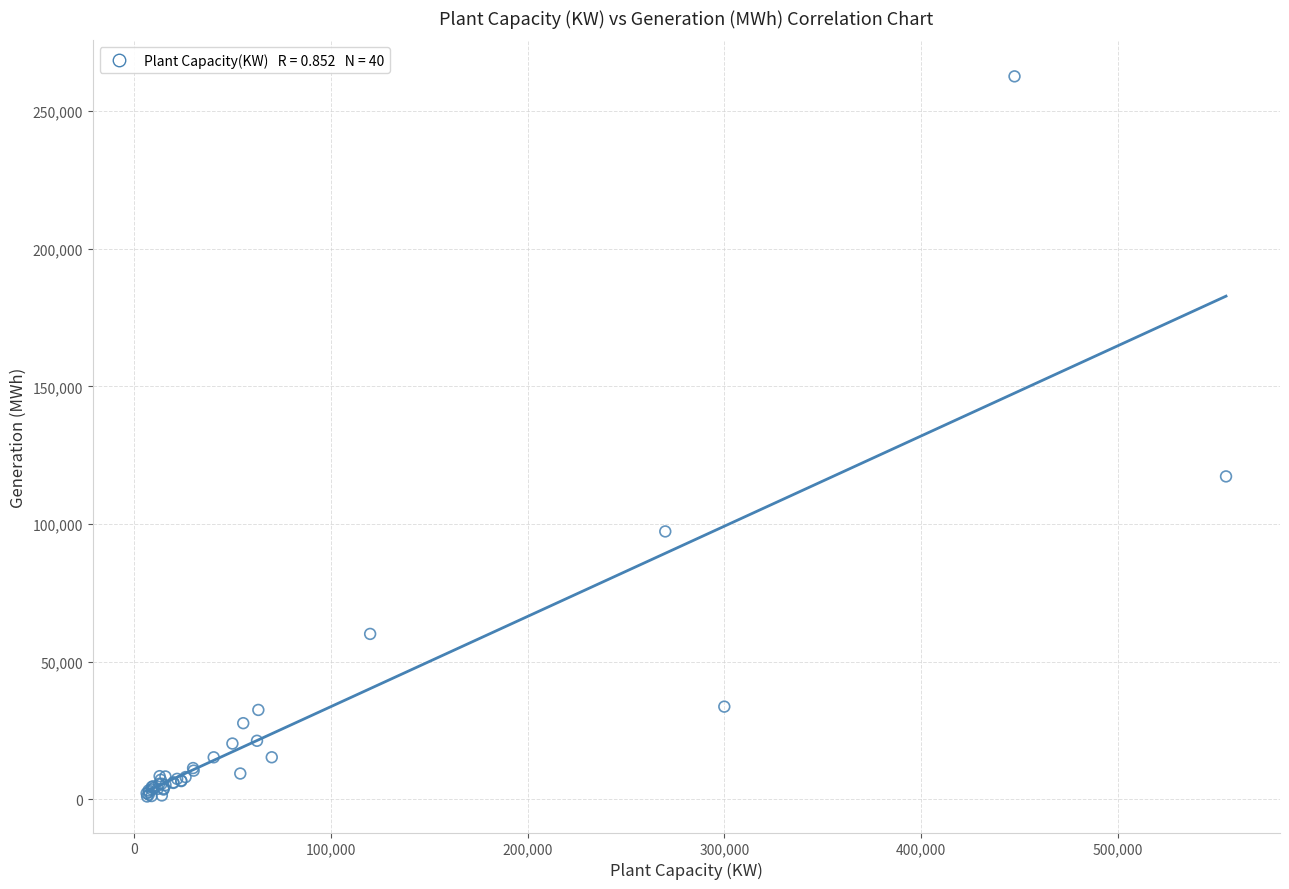

What Y value in the scatter plot is closest to 131803?

117286